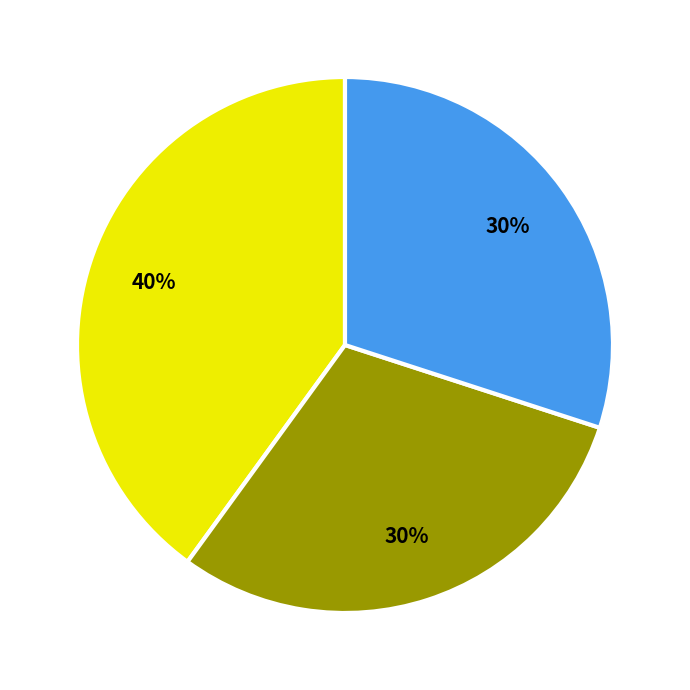

Does any single category account for the majority?

No